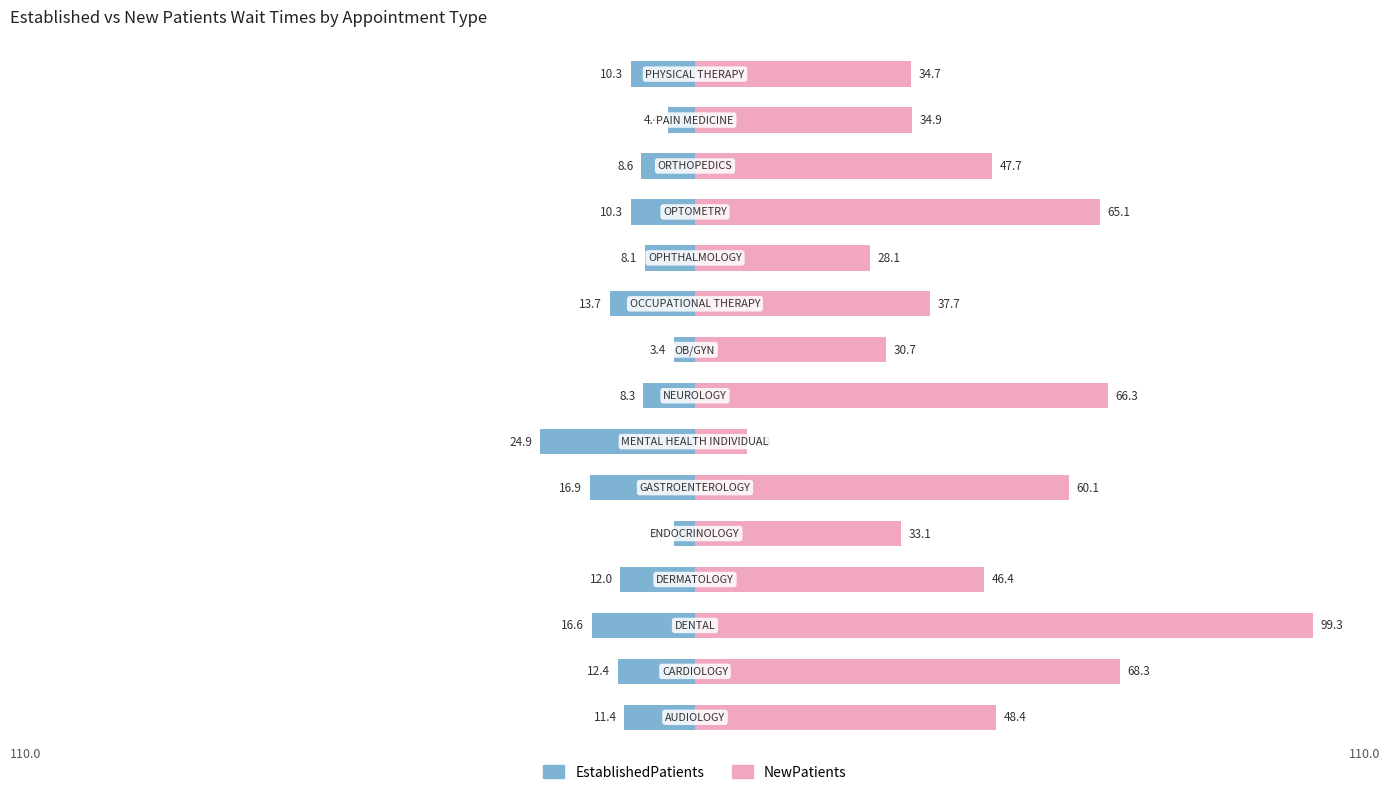

What value does the EstablishedPatients series have at 5?

-16.9